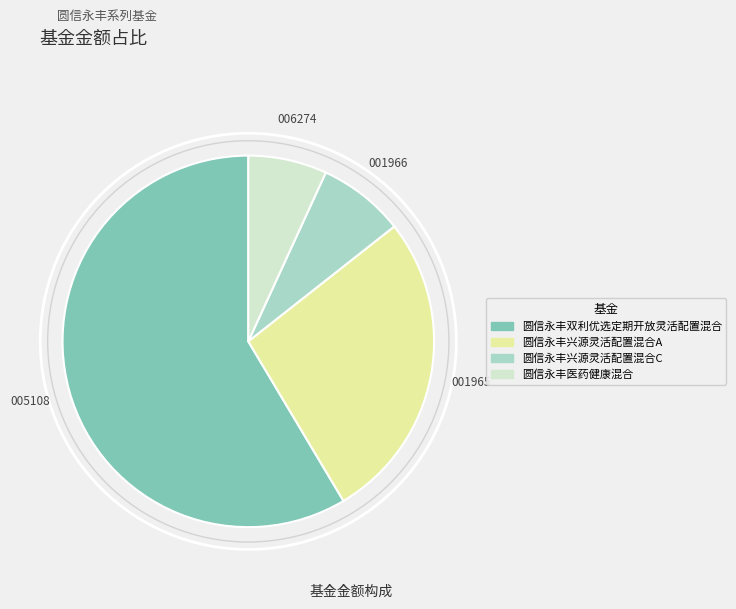

Which slice is the smallest?

圆信永丰医药健康混合